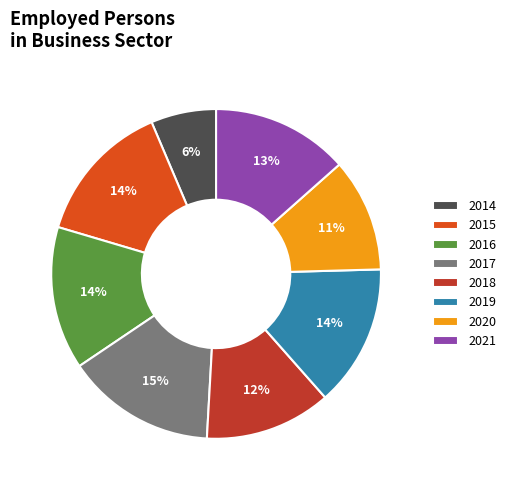

Is 2021 the majority of the pie?

No